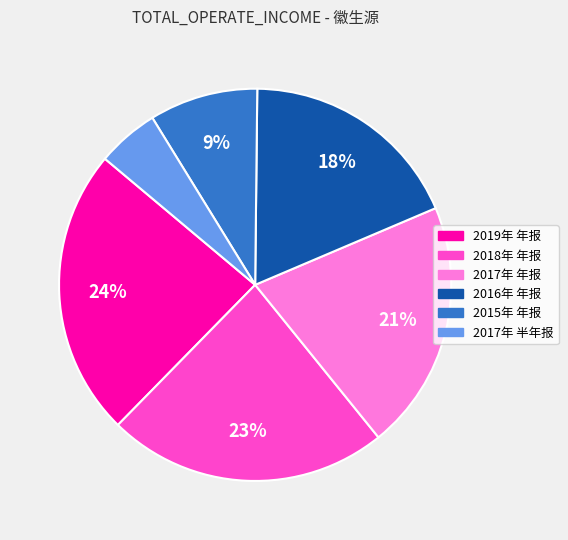

Does 2019年 年报 represent more than half of the total?

No